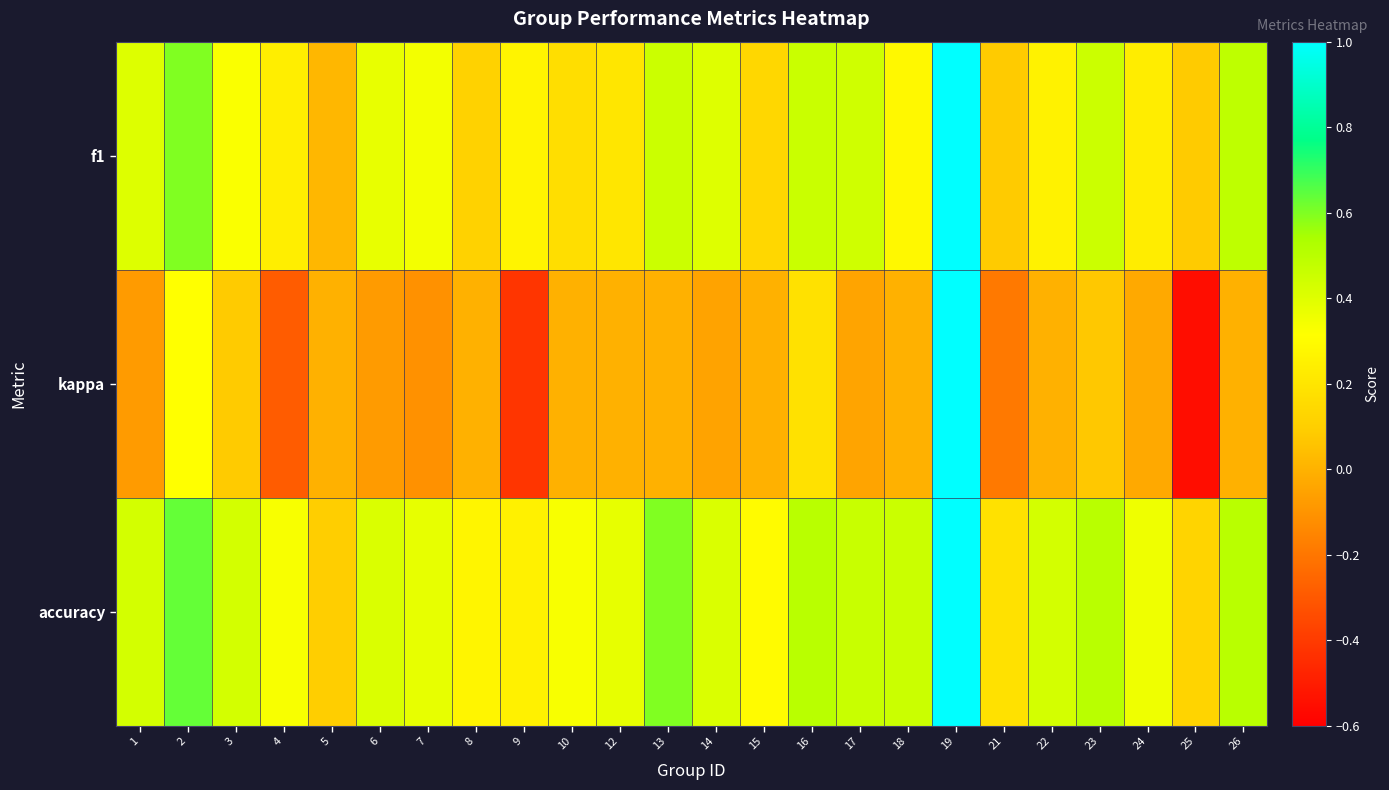

Which category has the highest value across all series?

19